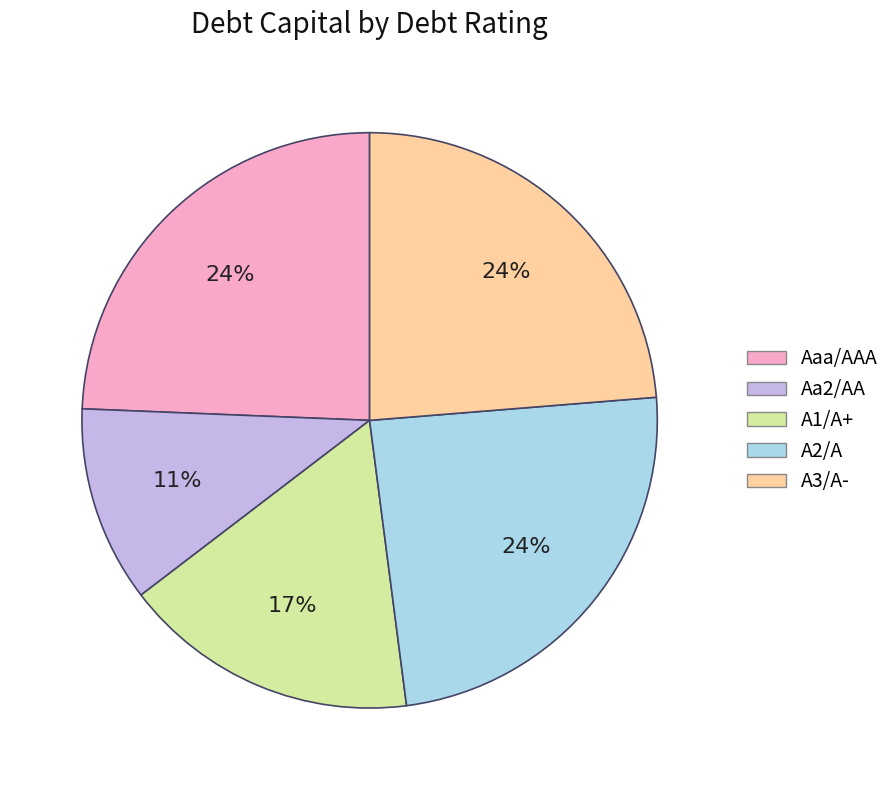

What percentage is the A2/A slice, to the nearest percent?

24%